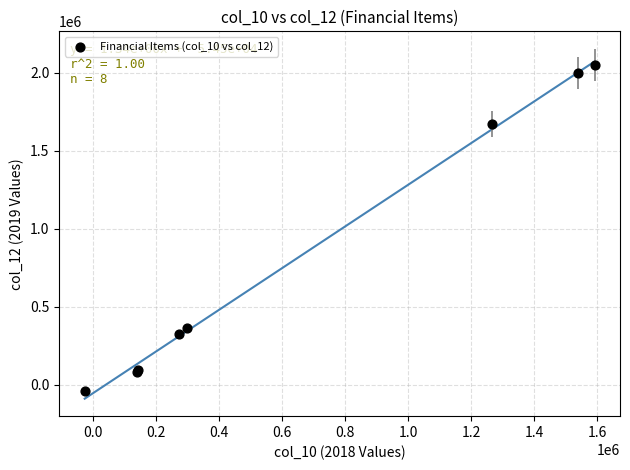

What Y value in the scatter plot is closest to 1005862?

365469.6